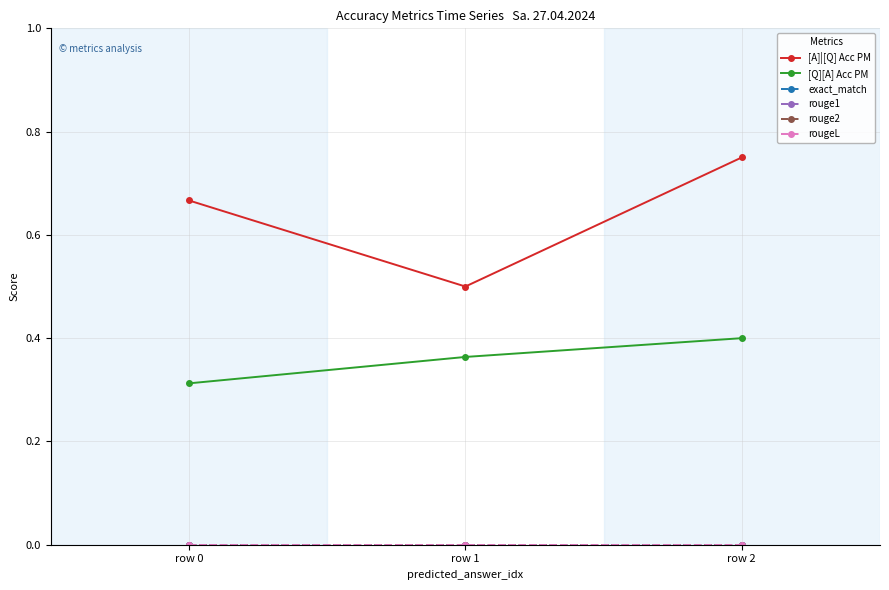

How many lines are shown in the chart?

6